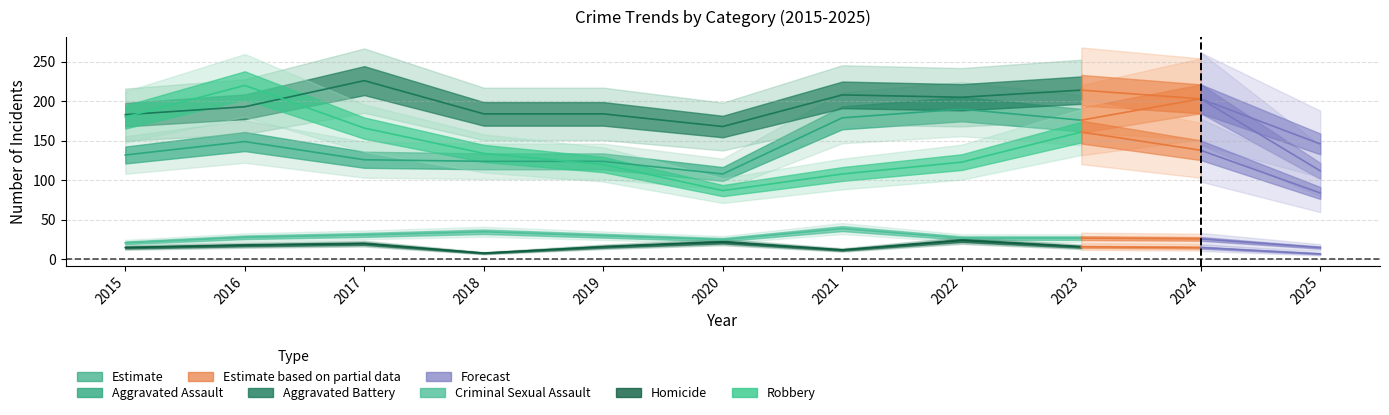

Rank the series at 2017 from highest to lowest value.

Aggravated Battery, Robbery, Aggravated Assault, Criminal Sexual Assault, Homicide